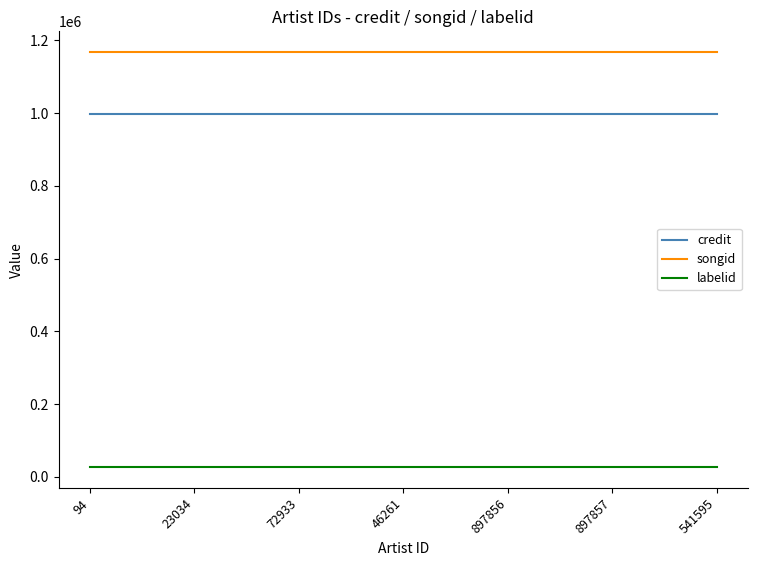

What is the spread (max minus min) of values at 94?

1141248